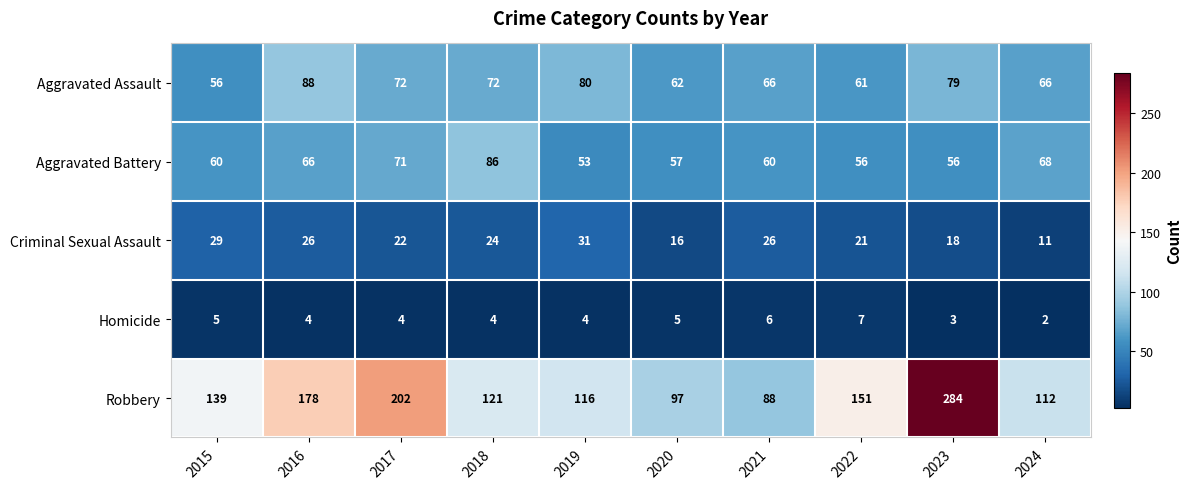

At which label does Homicide first exceed 4?

2015